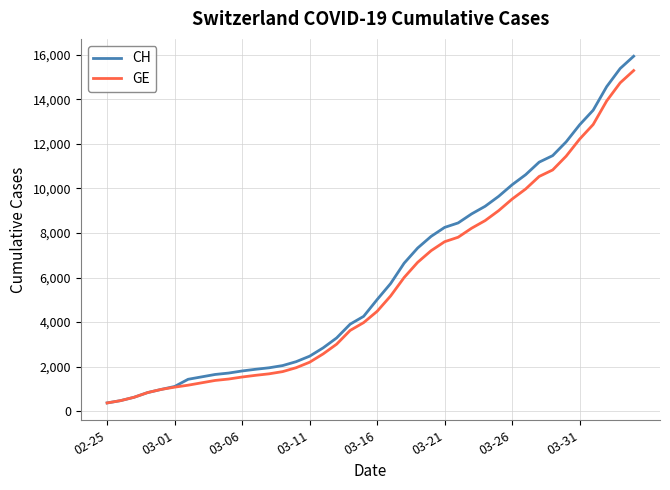

What is the minimum value for GE?

375